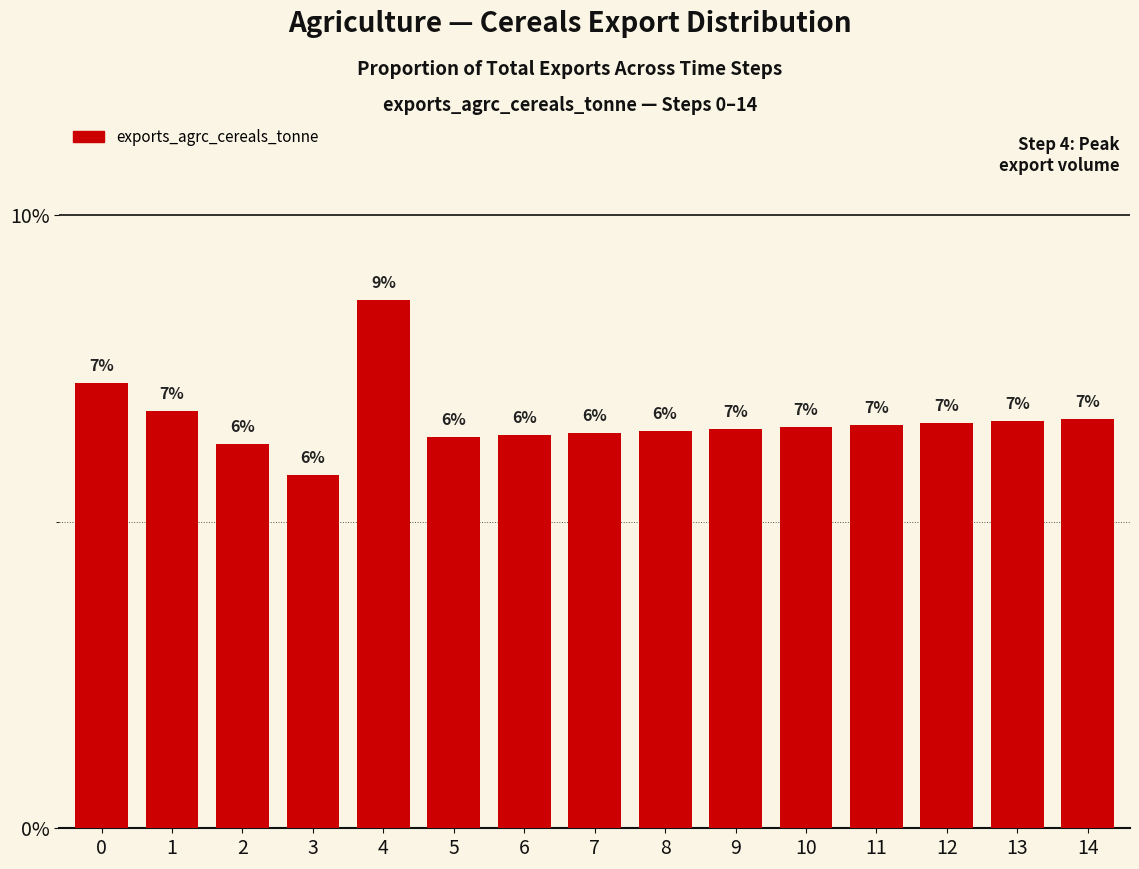

List the labels in order of value, largest first.

4, 0, 1, 14, 13, 12, 11, 10, 9, 8, 7, 6, 5, 2, 3